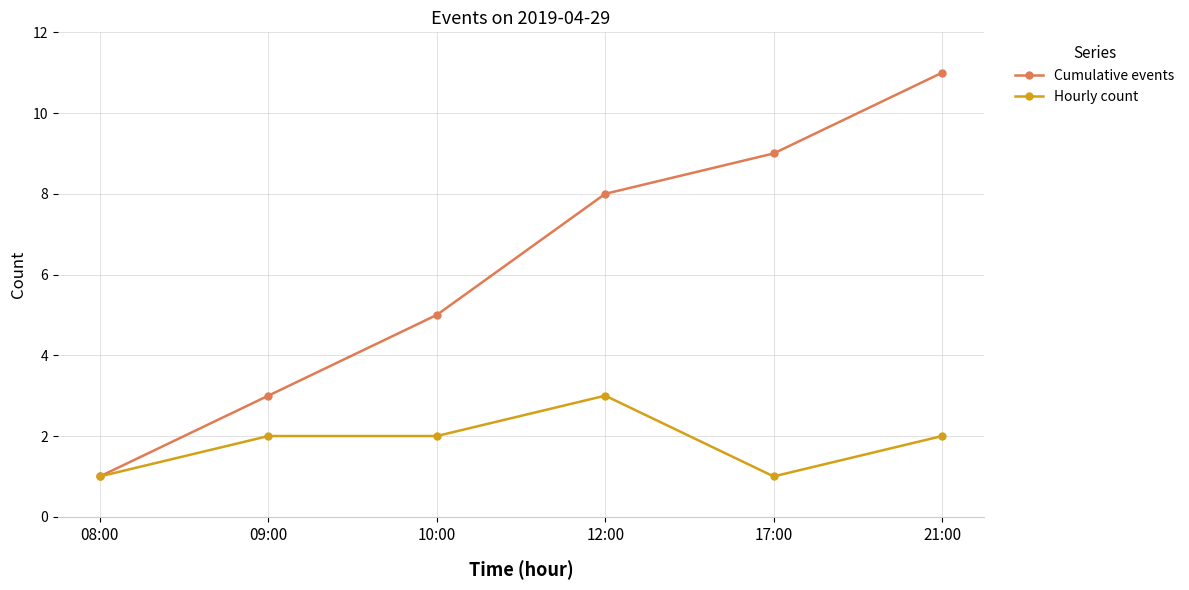

Which category has the lowest value in the Cumulative events series?

08:00